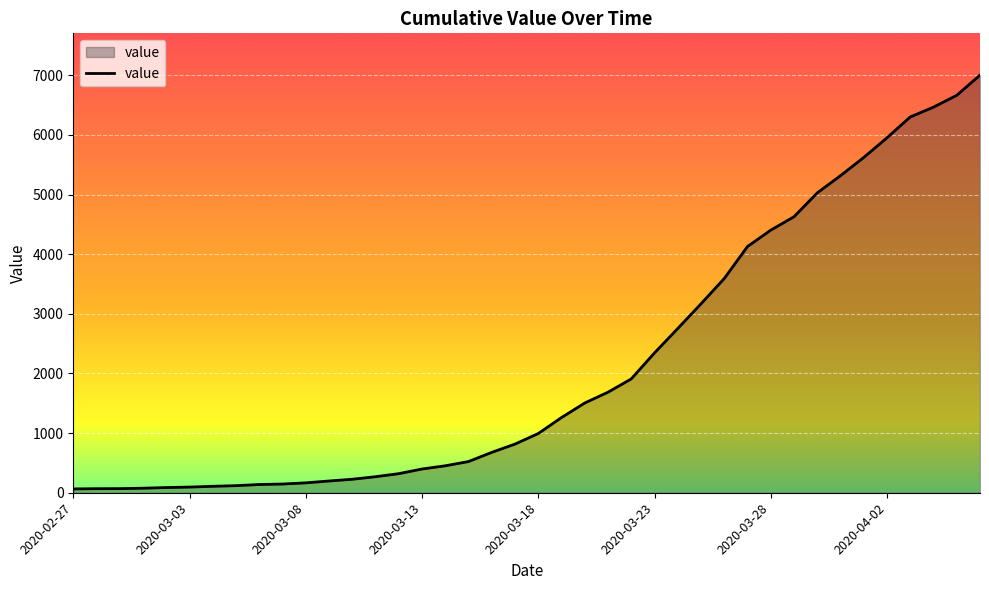

What is the difference between the maximum and minimum values?

6939